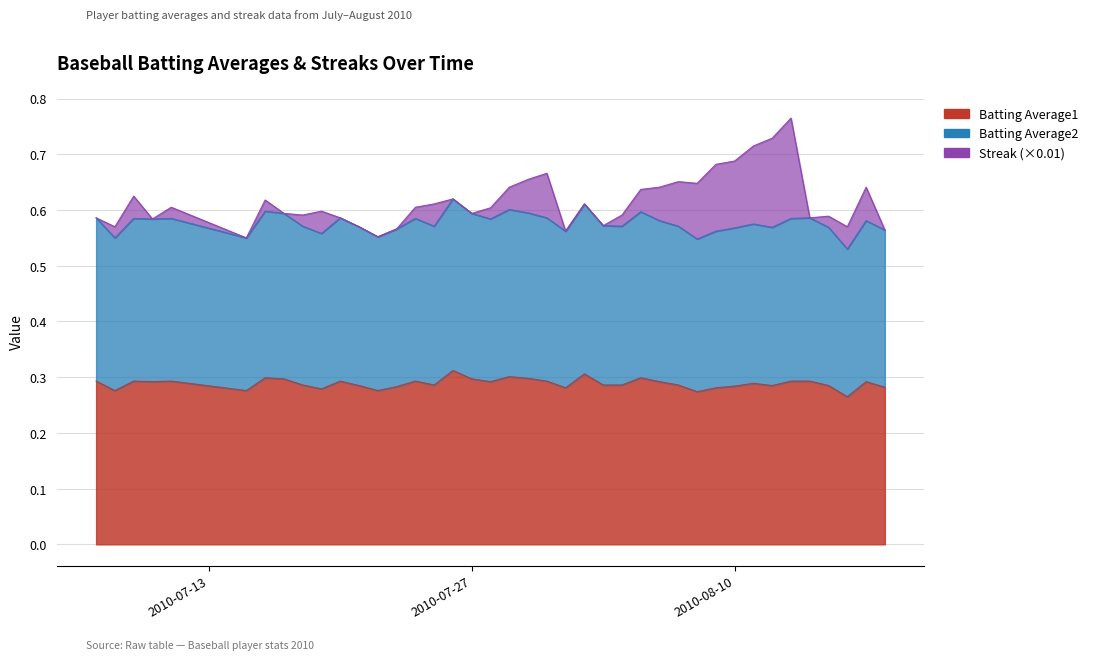

Which series changed the most between 2010-07-09 and 2010-08-01?

Batting Average2